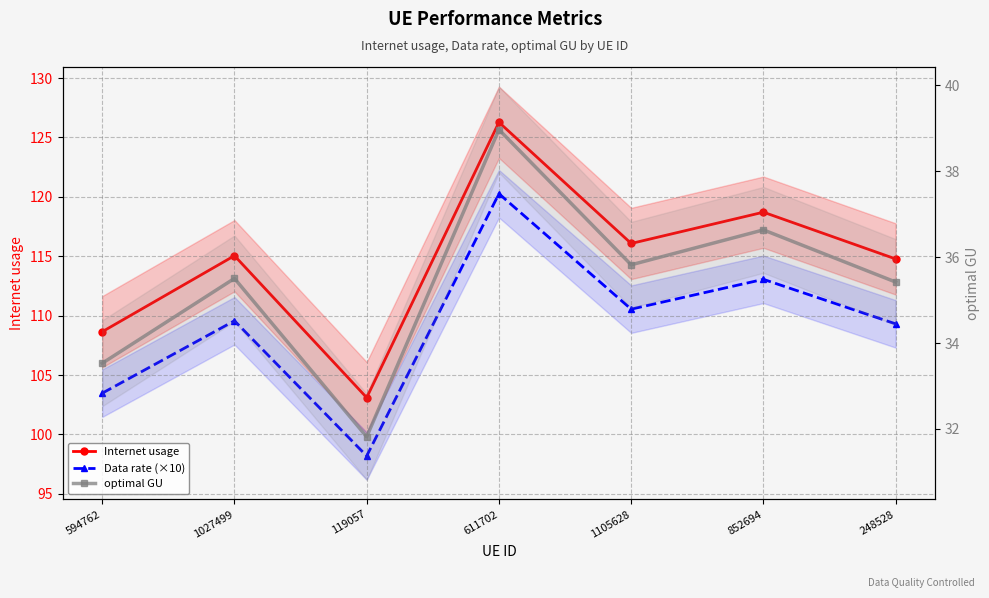

What is the value of the Data rate (×10) point at the 3rd from the left?

98.2